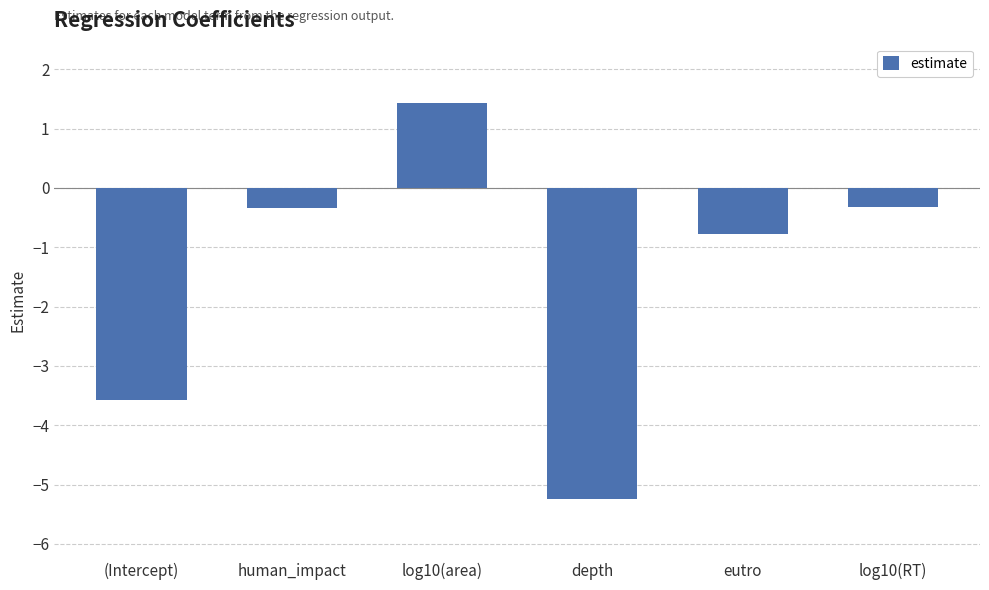

How many data points does each series have?

6